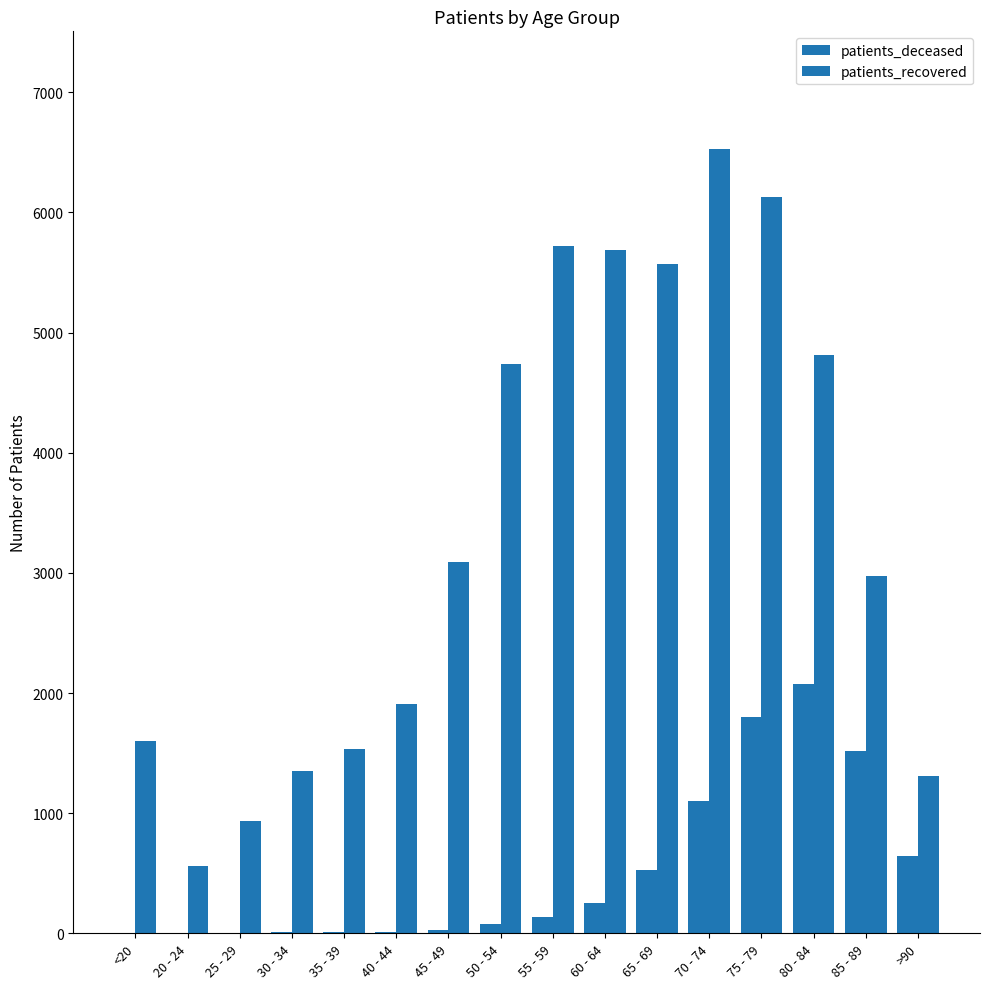

How many data points does each series have?

16